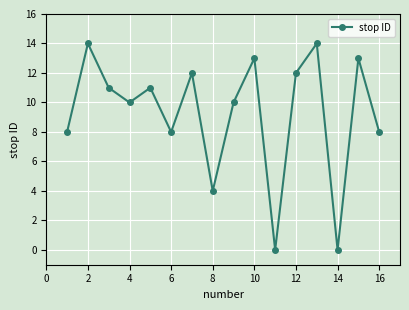

How many categories are shown in the chart?

16